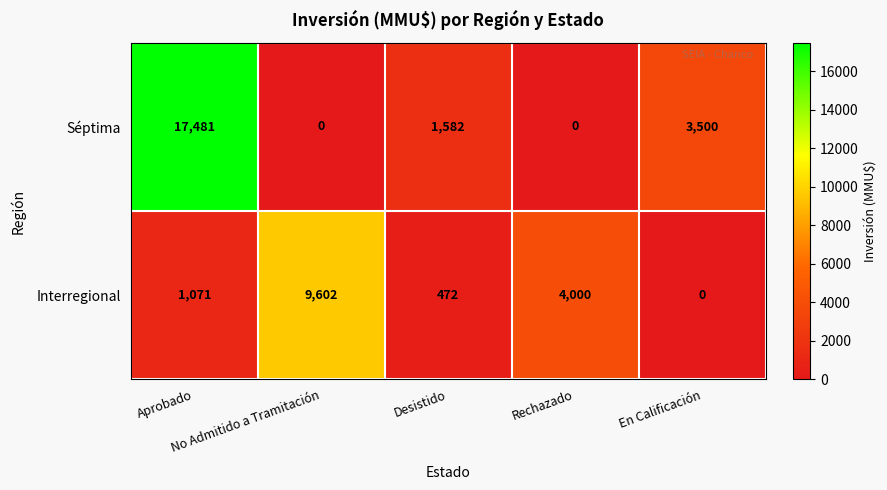

How many categories are shown in the chart?

5